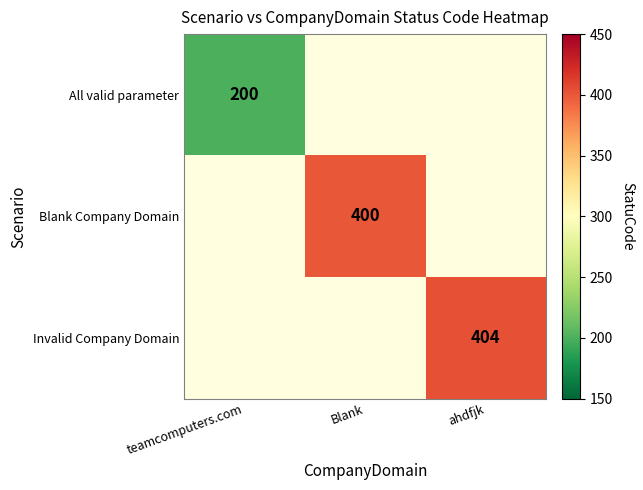

The Invalid Company Domain series shows 272 at ahdfjk. True or false?

False